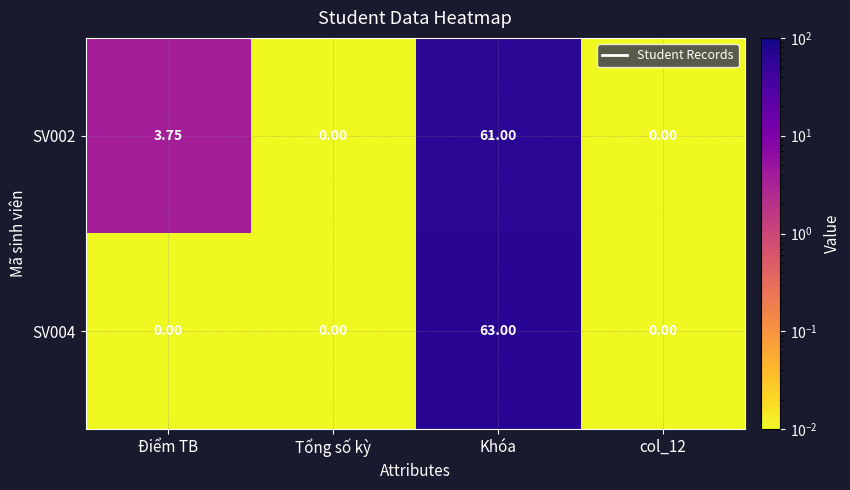

How many distinct data groups are displayed?

2